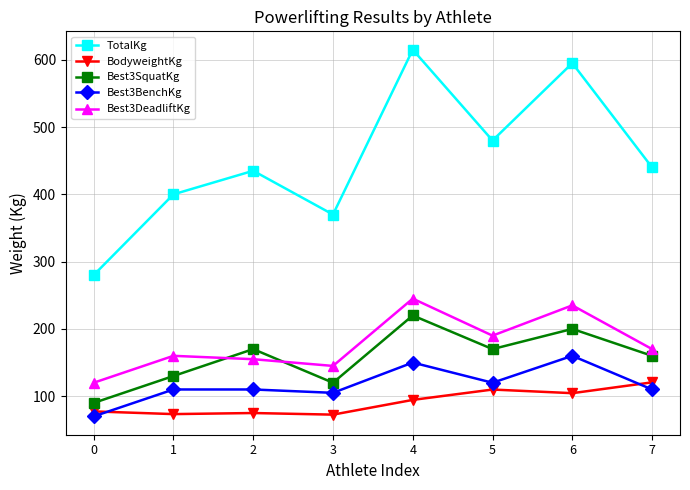

How many values in the TotalKg series are below 440?

4